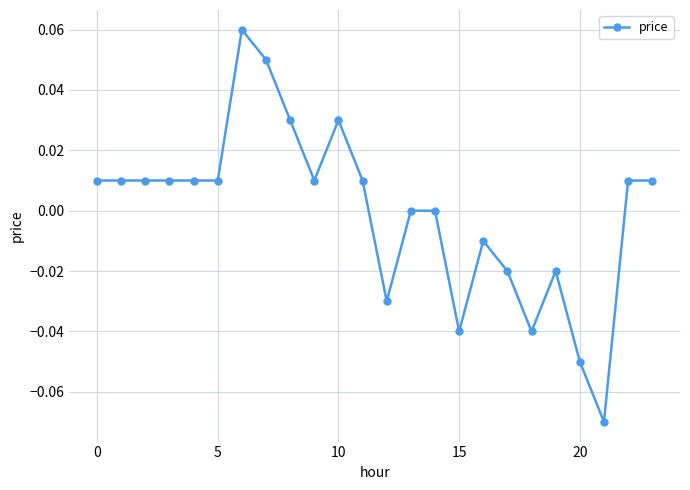

How many distinct data groups are displayed?

1